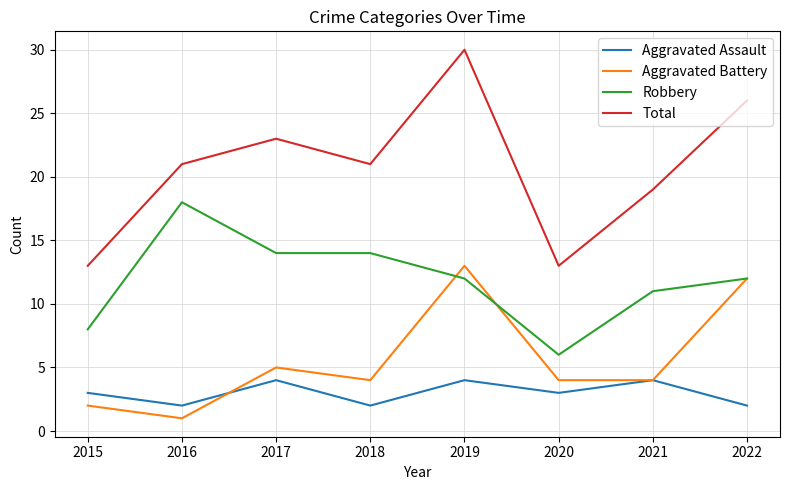

List the series in order of their peak value, lowest first.

Aggravated Assault, Aggravated Battery, Robbery, Total